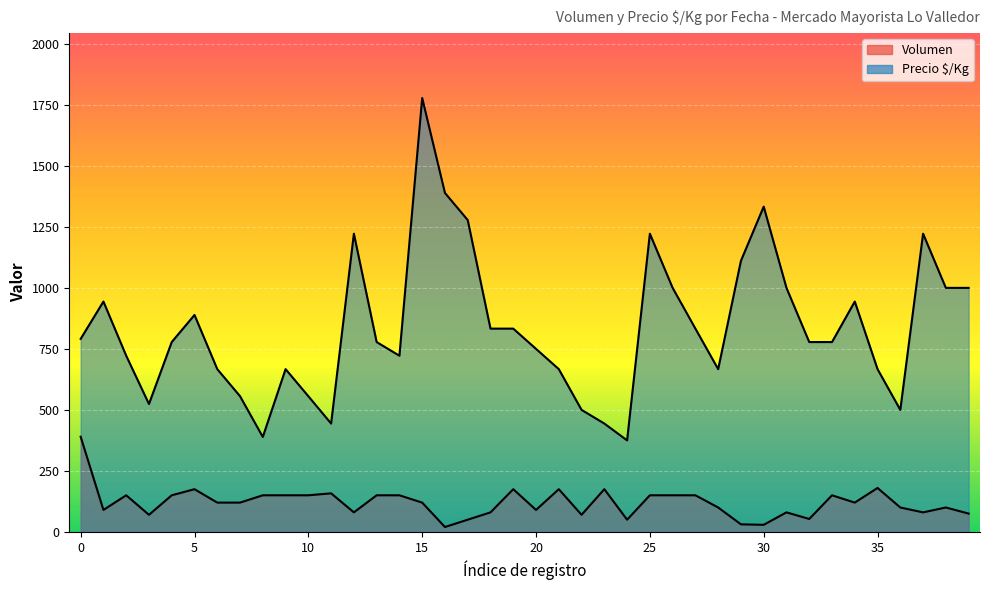

True or false: Precio $/Kg has a value of 635 at 2021-03-08.

False